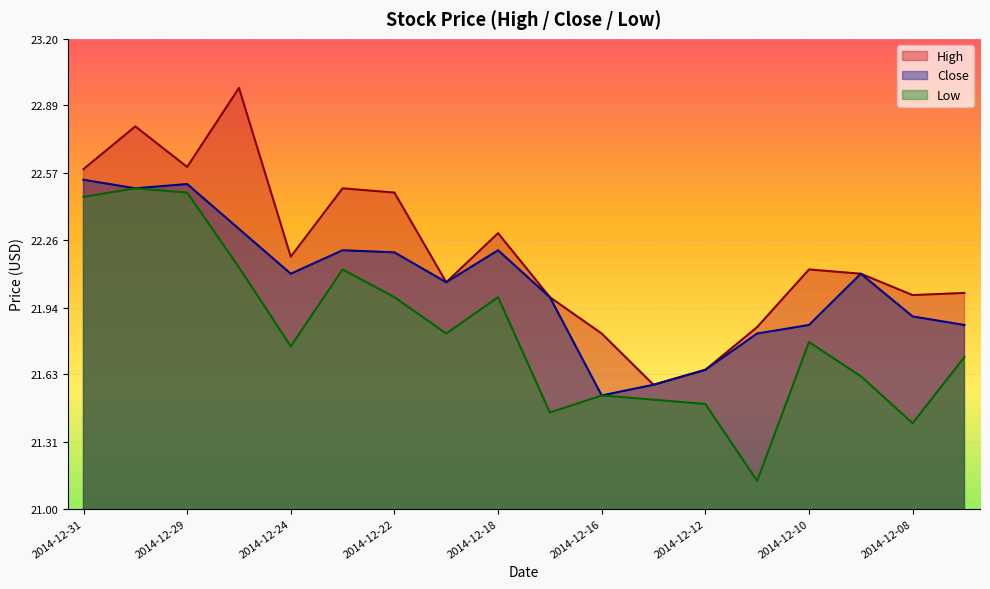

Does the chart display data point markers on the line(s)?

No